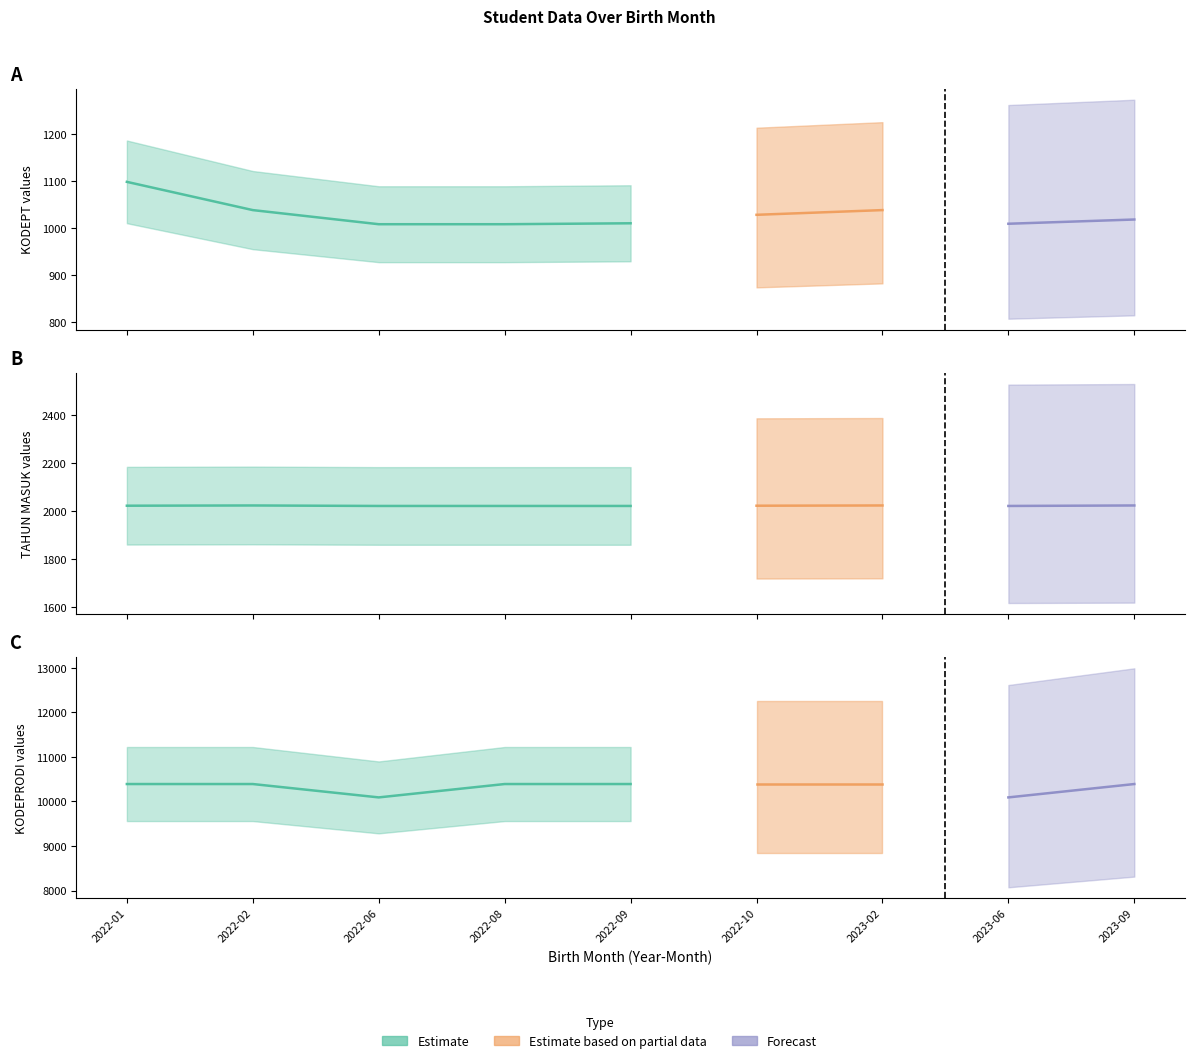

What is the spread (max minus min) of values at 2022-02?

9353